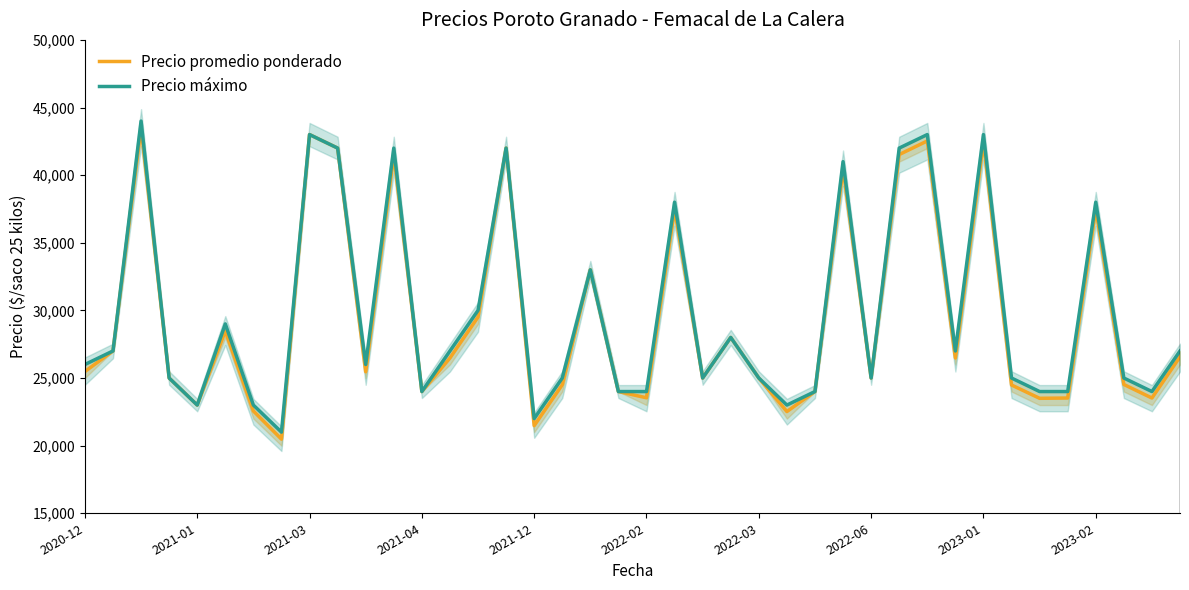

How many interior local valleys does the Precio máximo series have?

10